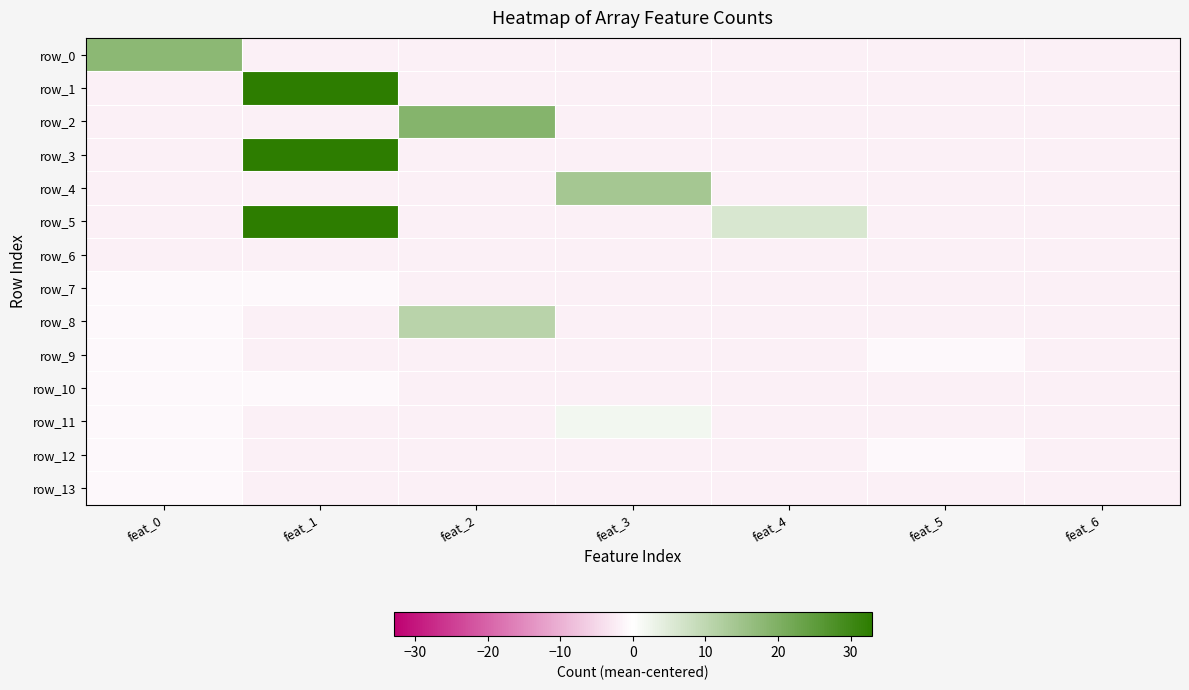

What is the maximum value for row_13?

-1.0